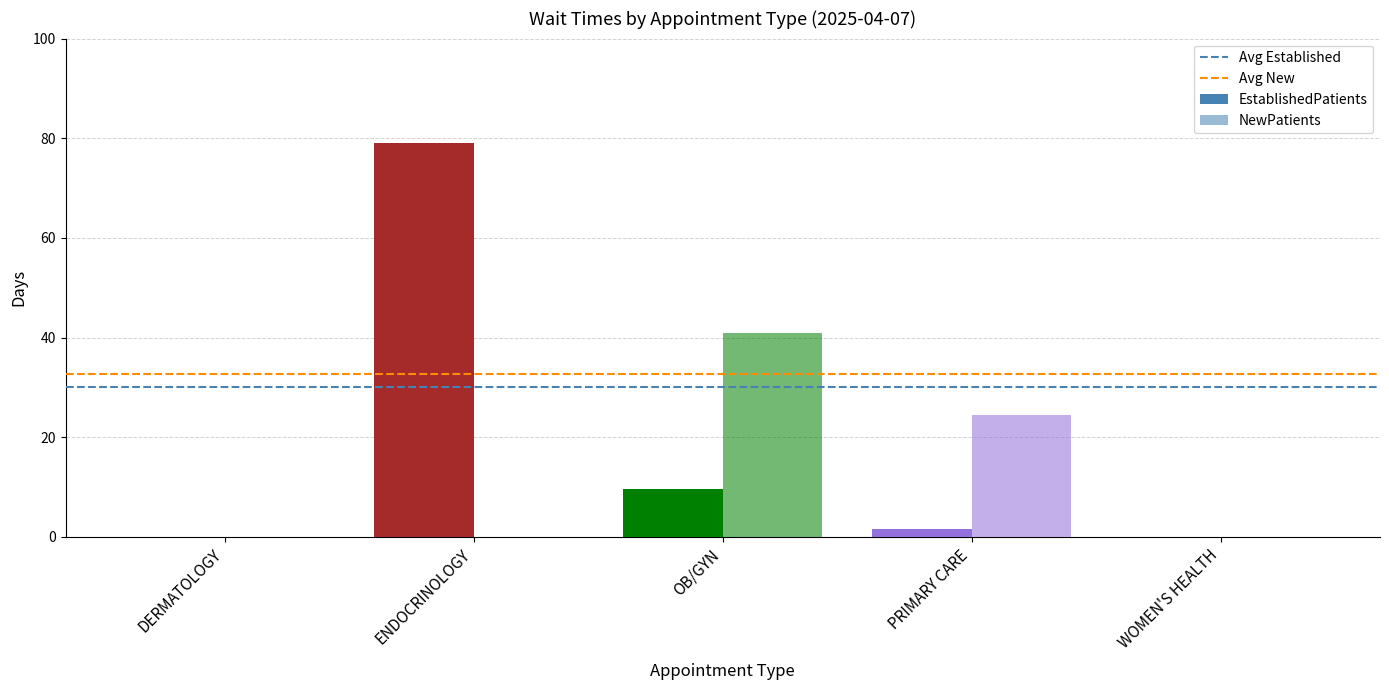

What is the greatest value displayed?

79.0